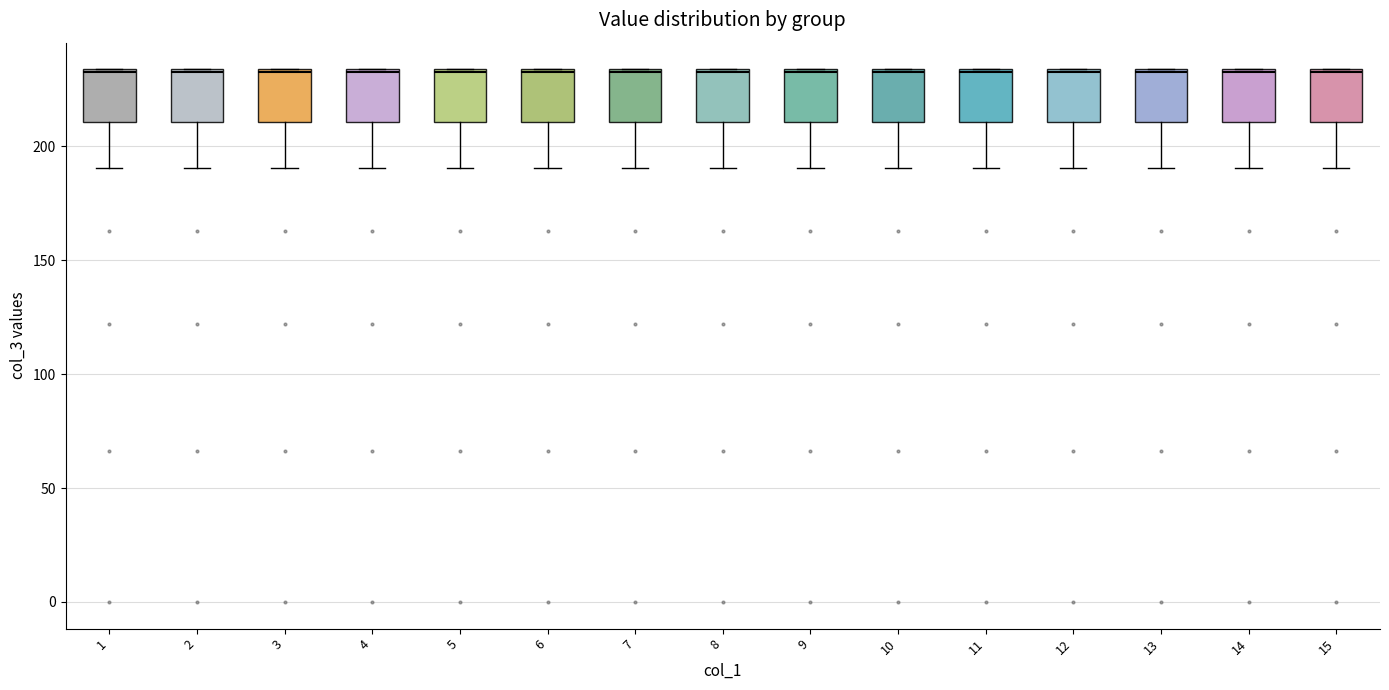

Reading left to right, read every box against the y-axis: the position of its median line, the range the box covers, and the ends of its whiskers. The values are not printed on the chart, so give them approximately, as read against the axis.

1: median 230, box 210 to 235, whiskers 190 to 235
2: median 230, box 210 to 235, whiskers 190 to 235
3: median 230, box 210 to 235, whiskers 190 to 235
4: median 230, box 210 to 235, whiskers 190 to 235
5: median 230, box 210 to 235, whiskers 190 to 235
6: median 230, box 210 to 235, whiskers 190 to 235
7: median 230, box 210 to 235, whiskers 190 to 235
8: median 230, box 210 to 235, whiskers 190 to 235
9: median 230, box 210 to 235, whiskers 190 to 235
10: median 230, box 210 to 235, whiskers 190 to 235
11: median 230, box 210 to 235, whiskers 190 to 235
12: median 230, box 210 to 235, whiskers 190 to 235
13: median 230, box 210 to 235, whiskers 190 to 235
14: median 230, box 210 to 235, whiskers 190 to 235
15: median 230, box 210 to 235, whiskers 190 to 235